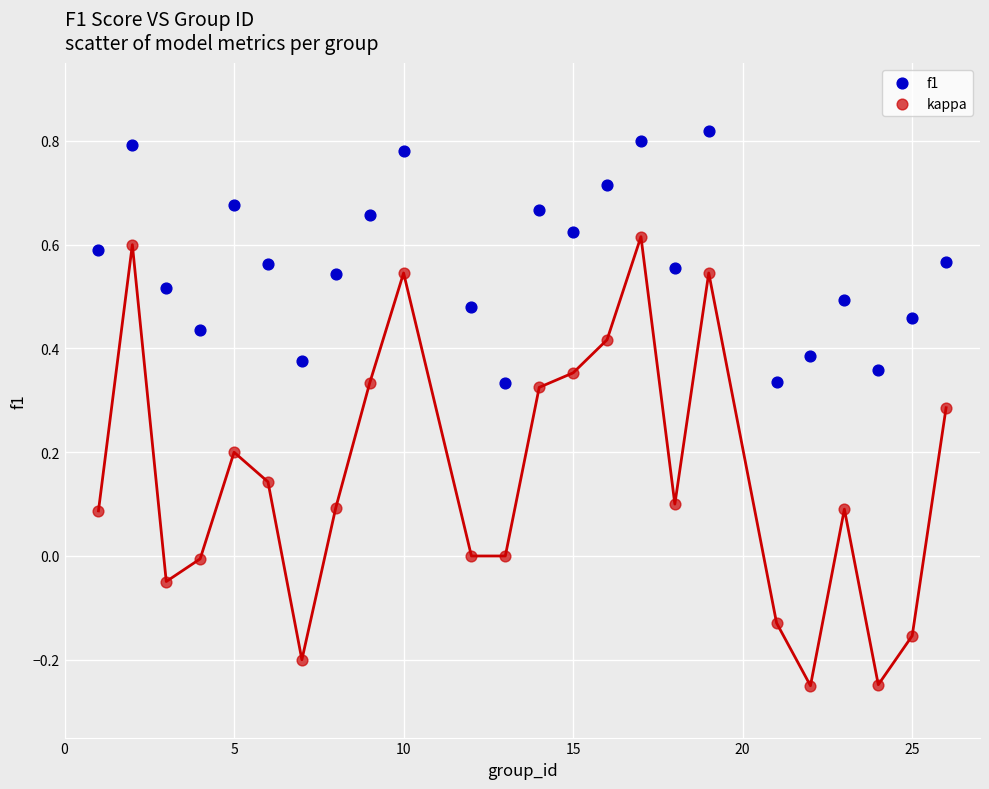

Across all data points, what is the range of X values (max minus min)?

25.0